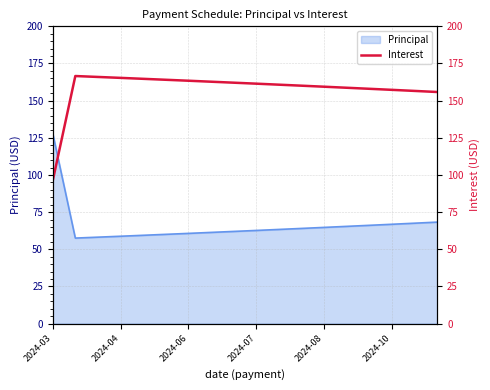

Which category has the highest value in the Principal series?

2024-03